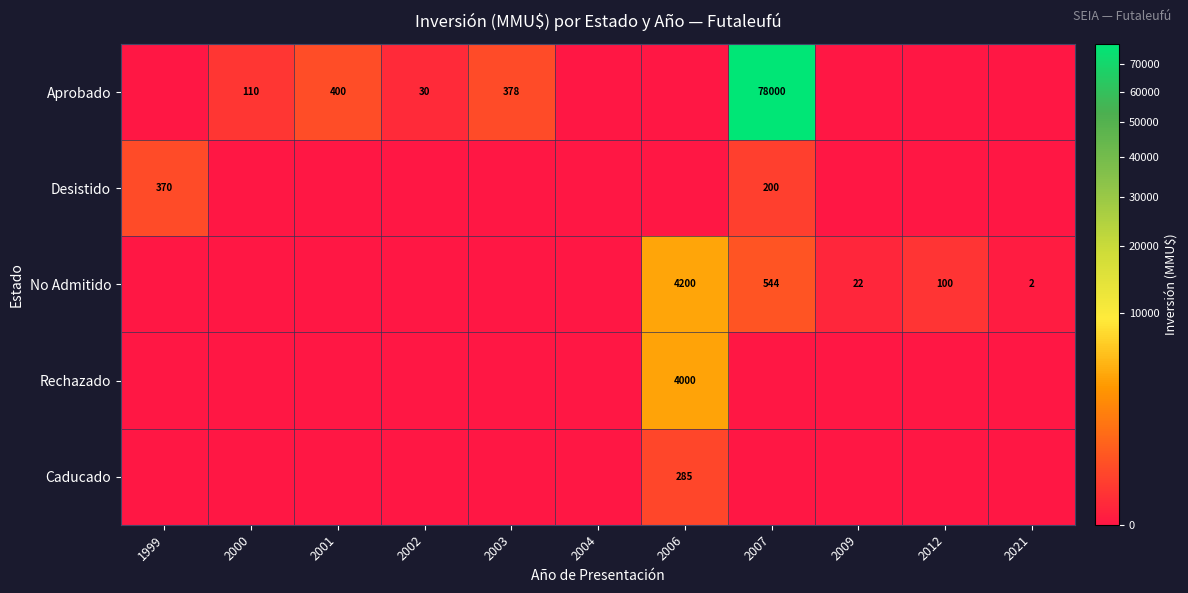

What is the difference between the No Admitido values at 2009 and 2007?

522